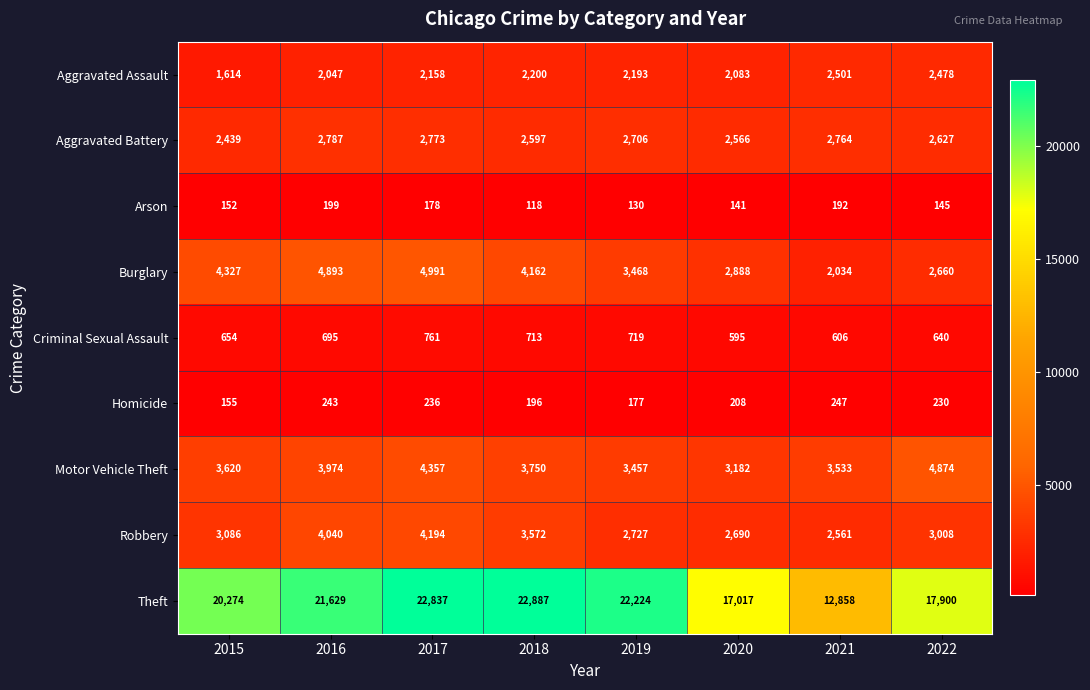

Which series has the widest spread of values?

Theft